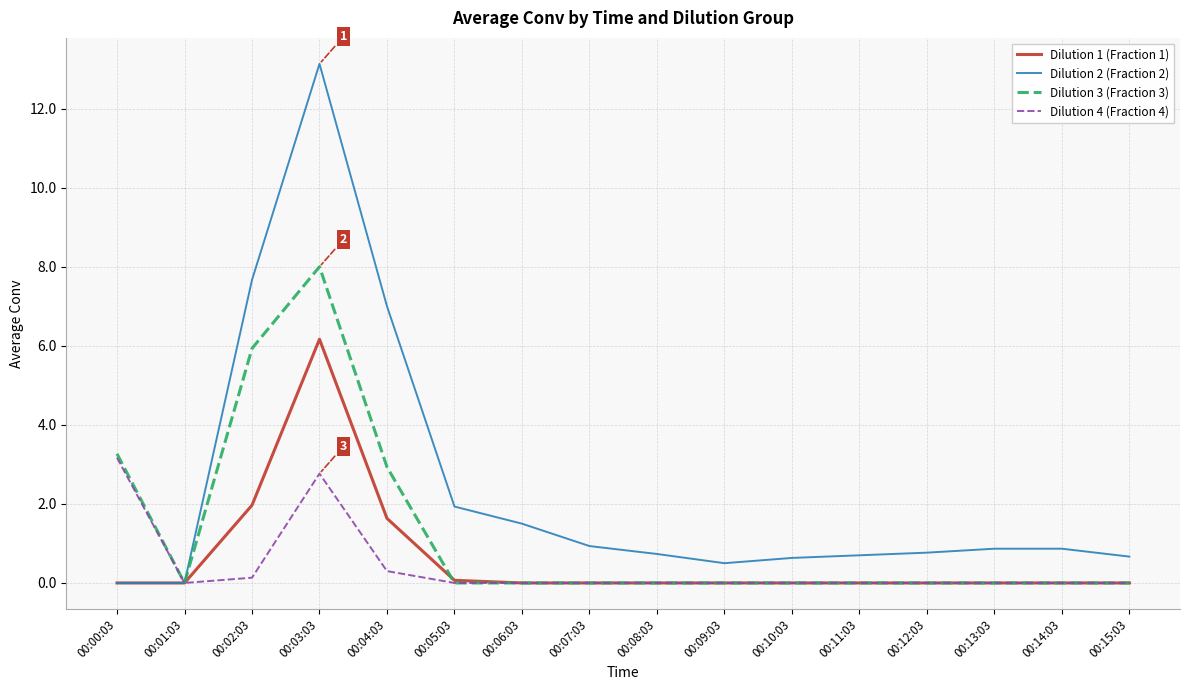

Which series has the widest spread of values?

Dilution 2 (Fraction 2)